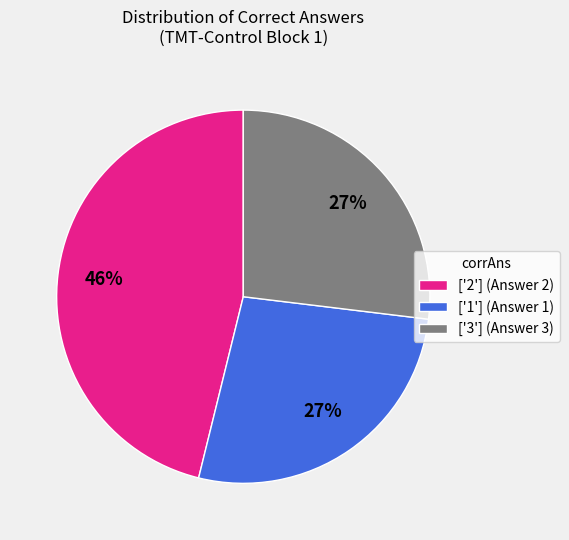

How many segments does this pie chart have?

3